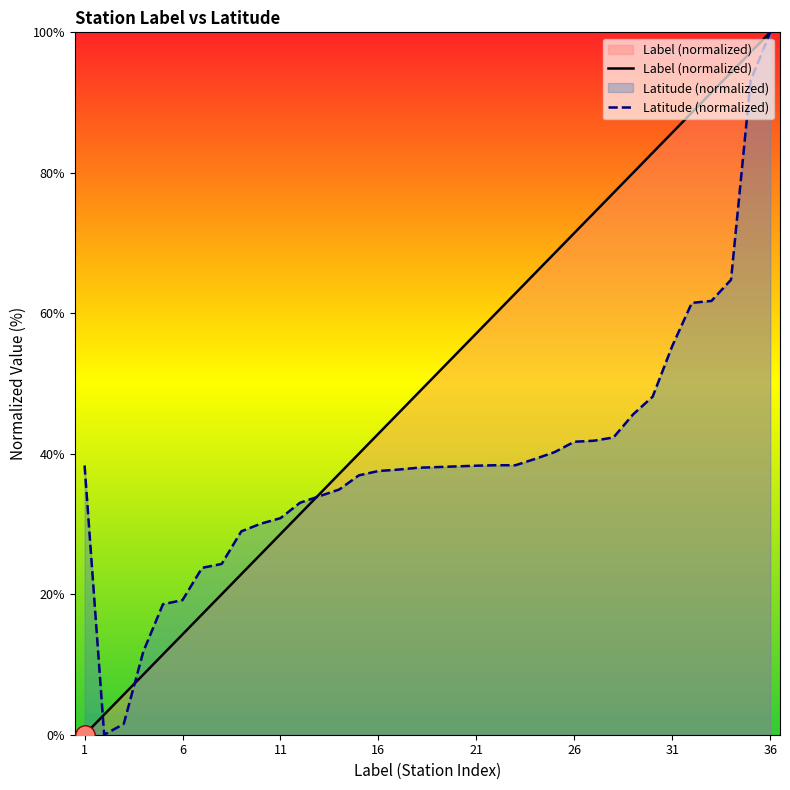

Is it true that Label (normalized) equals 63.9 at 16?

False